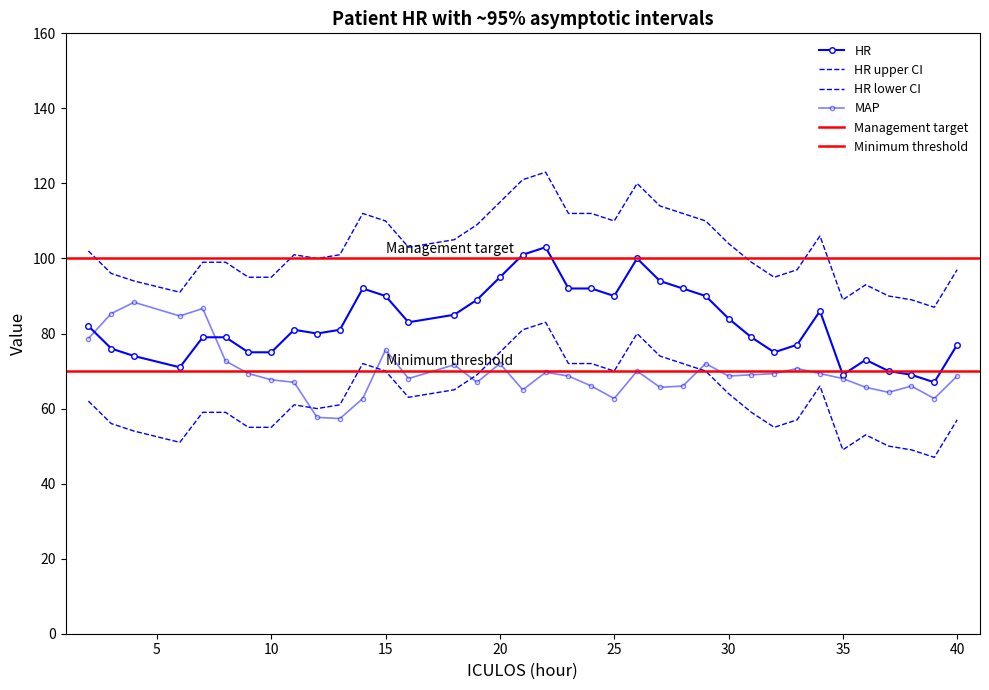

True or false: HR and MAP intersect in this chart.

True